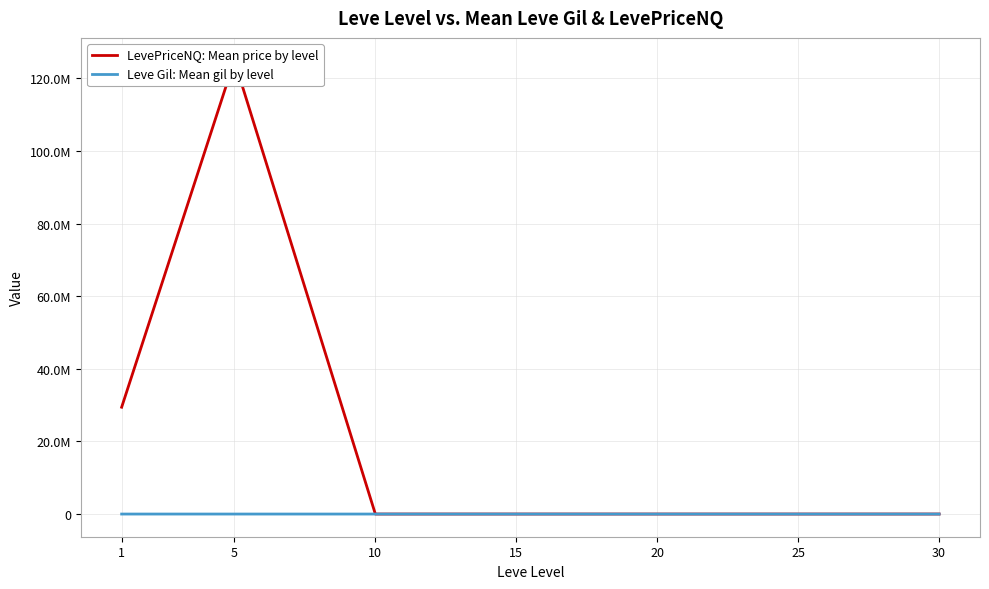

What is the sum of the LevePriceNQ: Mean price by level values at 20 and 5?

124941576.7